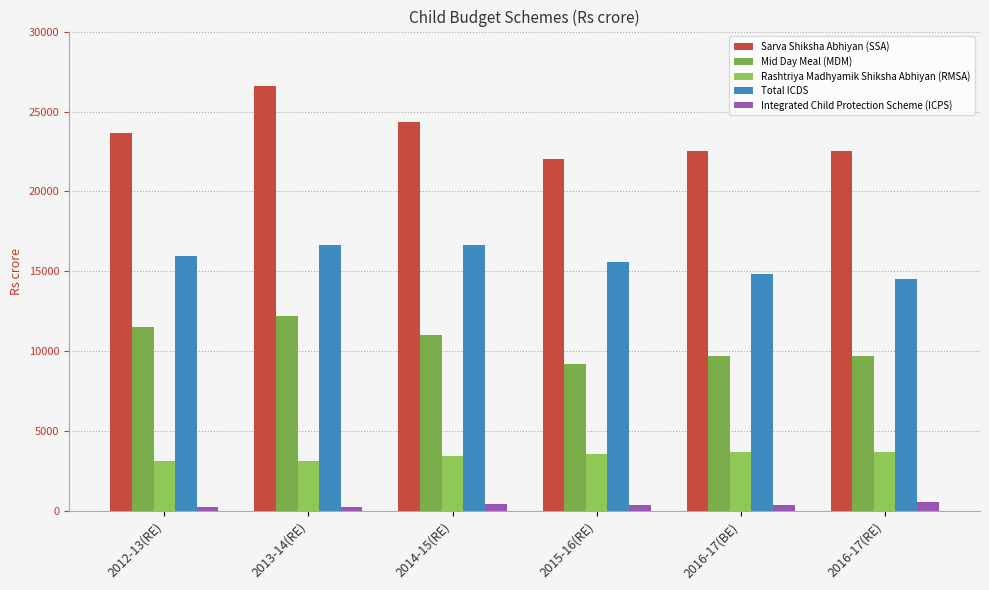

Reading left to right, what are all the values shown in this chart?

Sarva Shiksha Abhiyan (SSA): 23645	26608	24330	22015	22500	22500
Mid Day Meal (MDM): 11500	12189	11051	9236	9700	9700
Rashtriya Madhyamik Shiksha Abhiyan (RMSA): 3172	3123	3480	3565	3700	3700
Total ICDS: 15974	16632	16667	15584	14810	14551
Integrated Child Protection Scheme (ICPS): 273	270	450	402	397	597